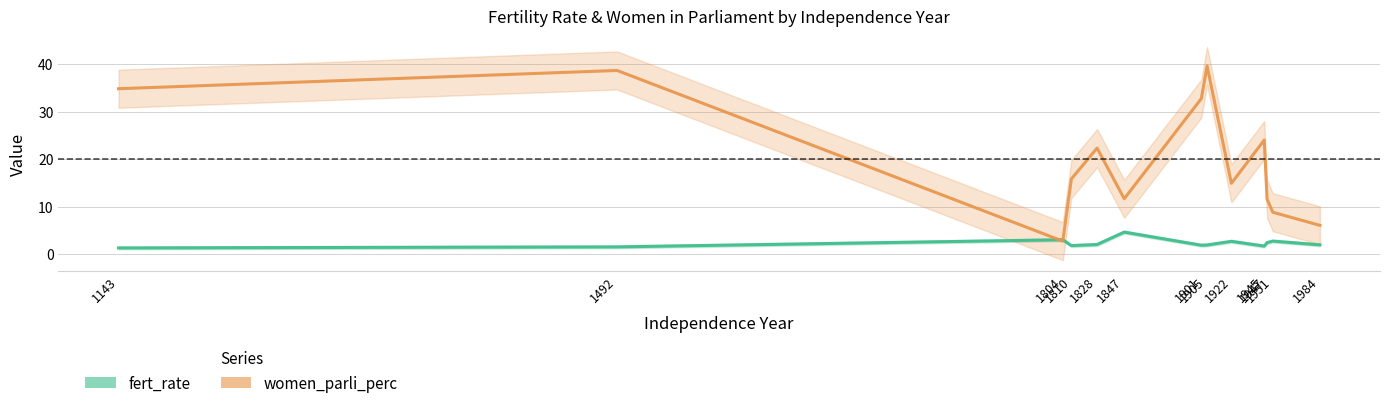

At which category does the chart reach its peak across all series?

1905